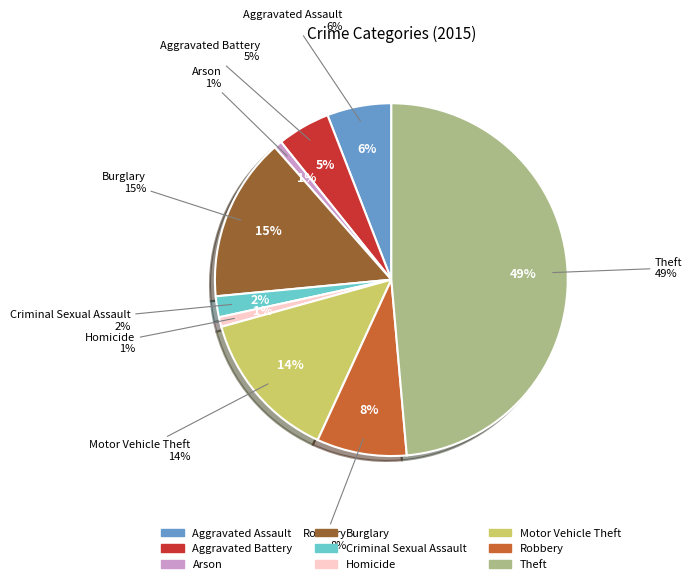

What percentage do Arson and Motor Vehicle Theft together represent?

14.6%